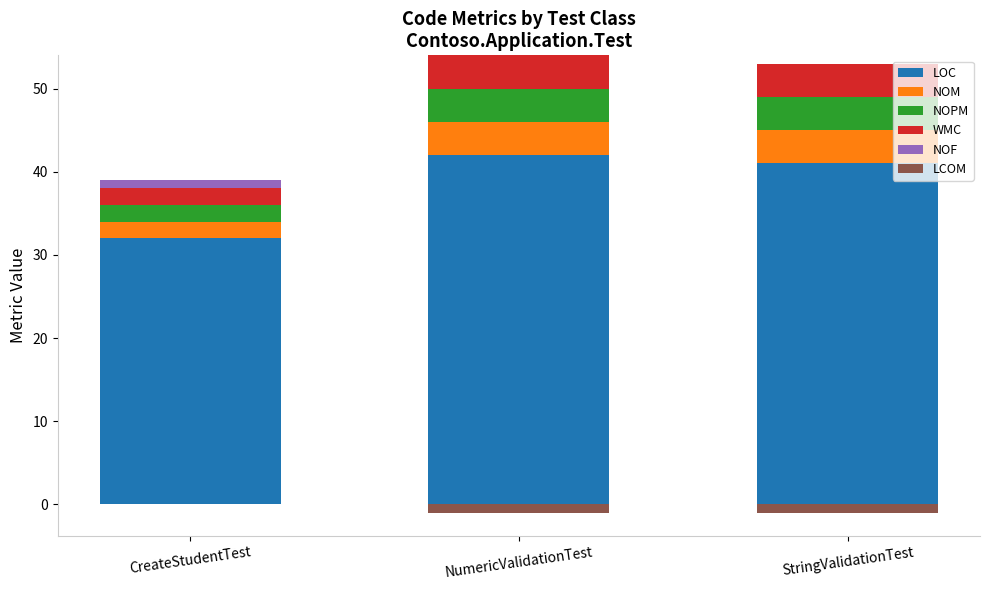

Reading left to right, transcribe all the data shown in this chart.

LOC: CreateStudentTest=32	NumericValidationTest=42	StringValidationTest=41
NOM: CreateStudentTest=2	NumericValidationTest=4	StringValidationTest=4
NOPM: CreateStudentTest=2	NumericValidationTest=4	StringValidationTest=4
WMC: CreateStudentTest=2	NumericValidationTest=4	StringValidationTest=4
NOF: CreateStudentTest=1	NumericValidationTest=0	StringValidationTest=0
LCOM: CreateStudentTest=0	NumericValidationTest=-1	StringValidationTest=-1